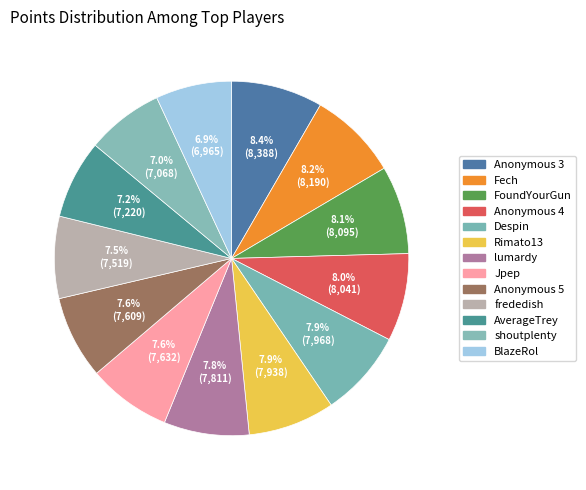

Is the sum of Anonymous 3 and AverageTrey greater than half?

No